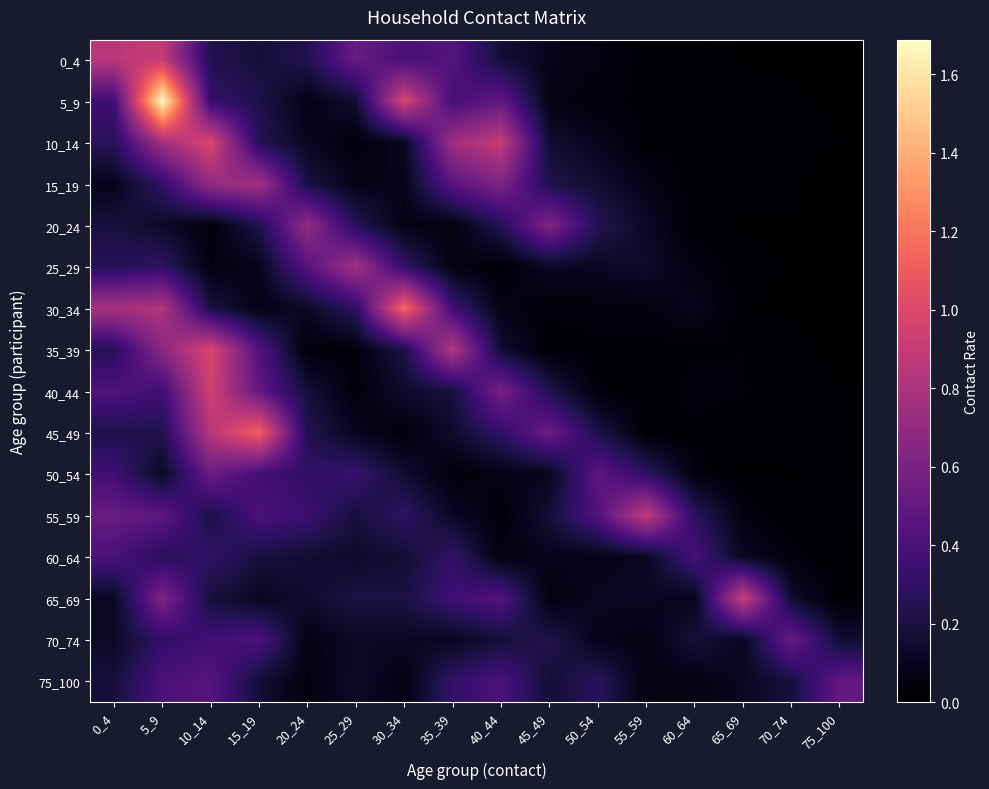

What is the total value across all series at 30_34?

4.5